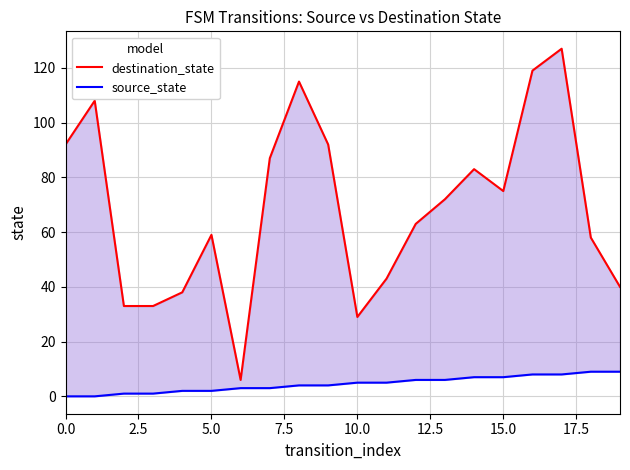

What is the difference between the maximum and minimum values in the source_state series?

9